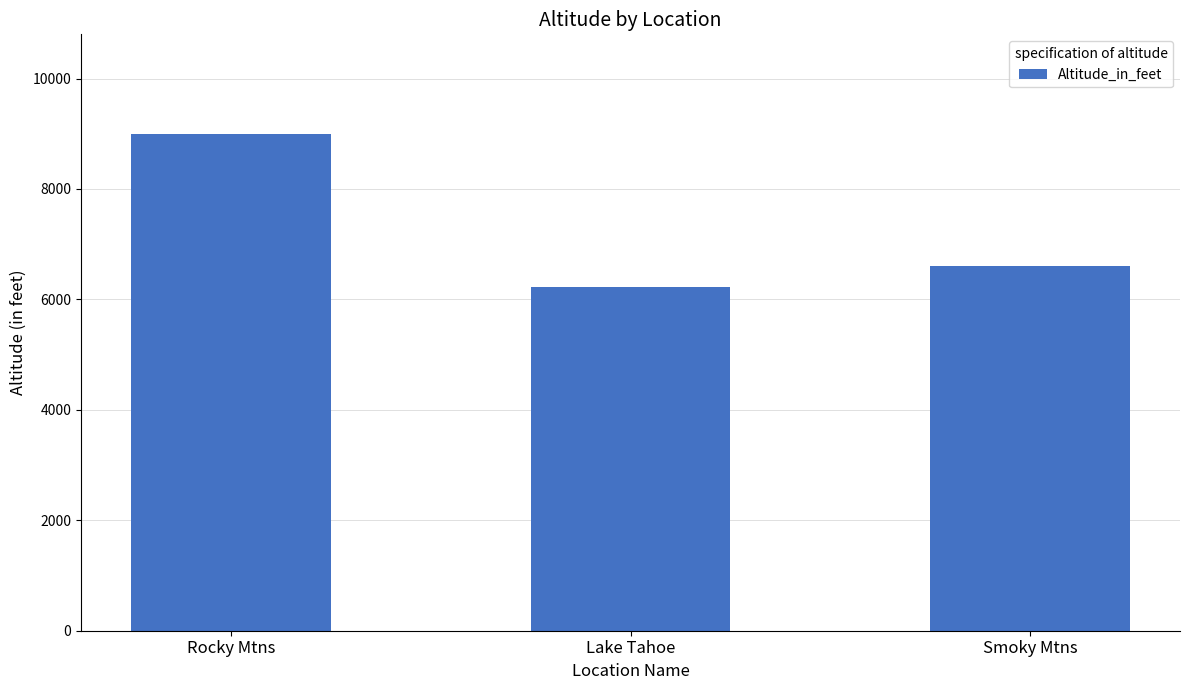

What is the smallest value displayed?

6225